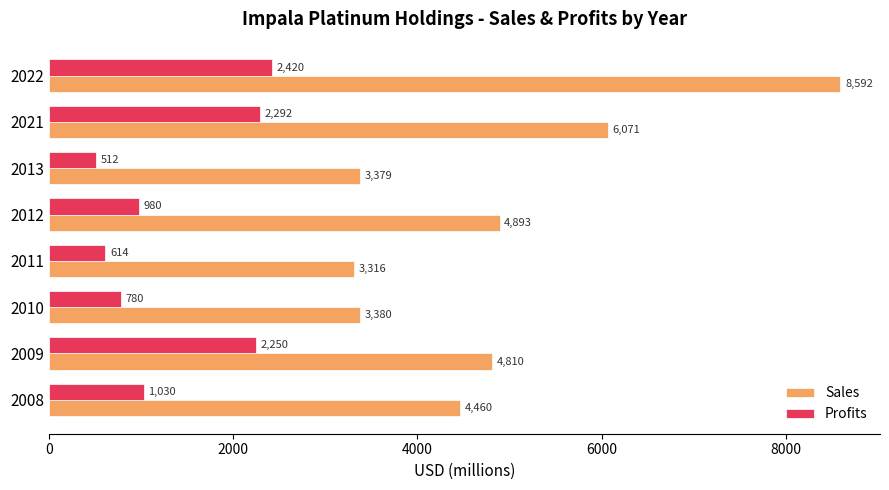

What value does the Sales series have at 2021?

6071.0